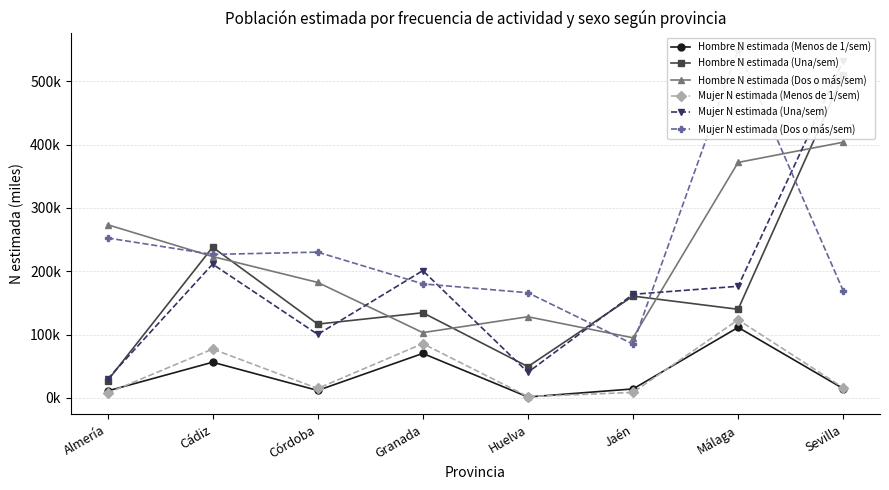

Which category has the lowest value across all series?

Huelva